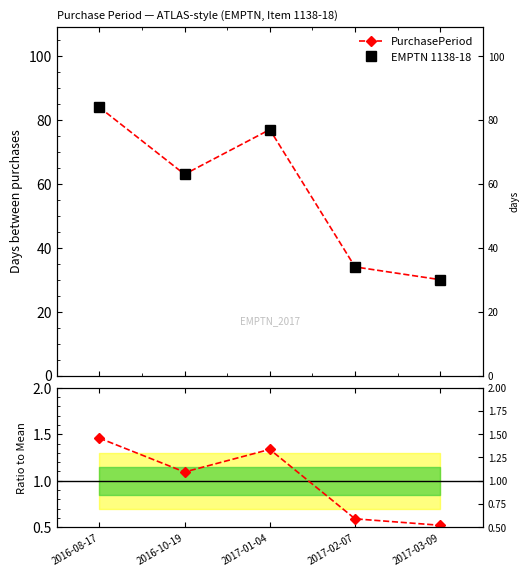

What is the label of the 5th point from the left?

2017-03-09